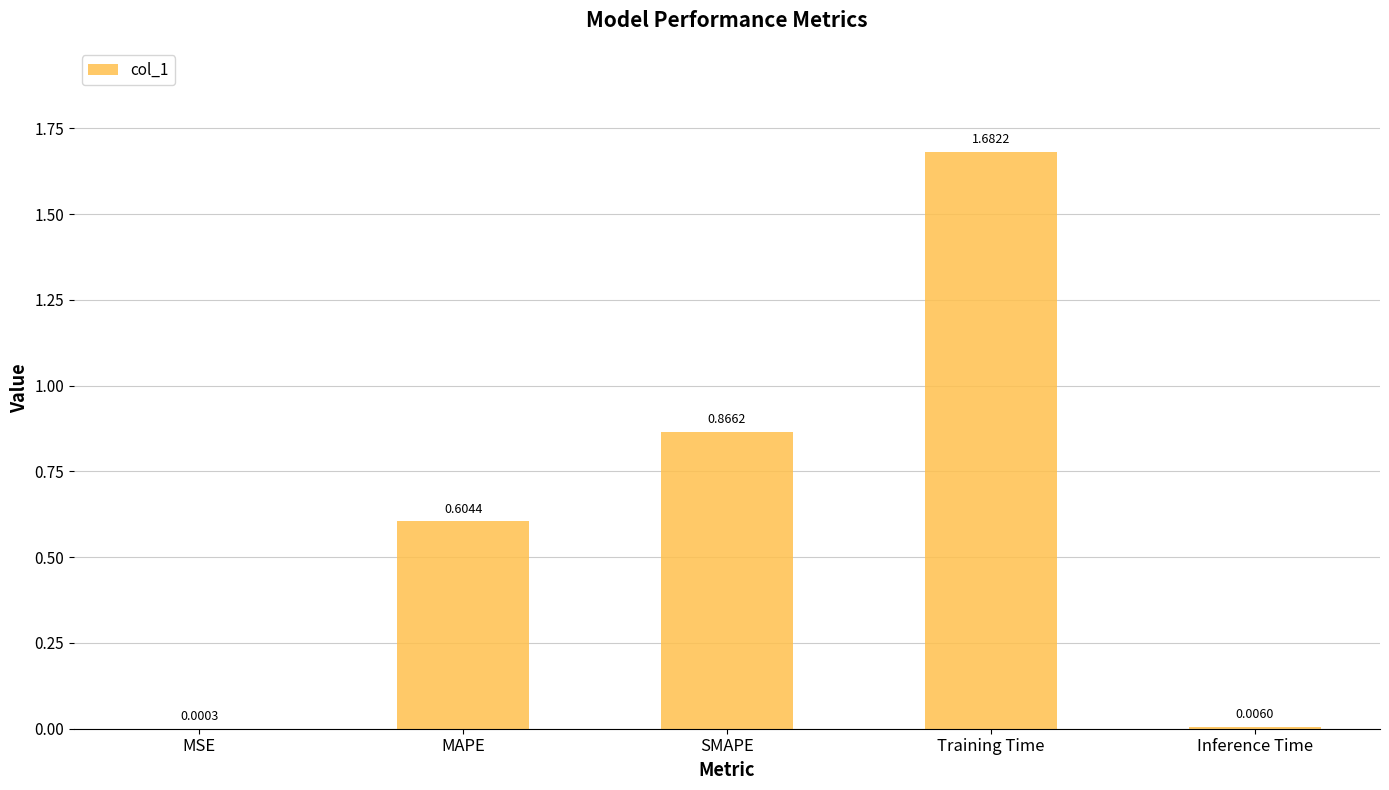

Which category has the highest value across all series?

Training Time